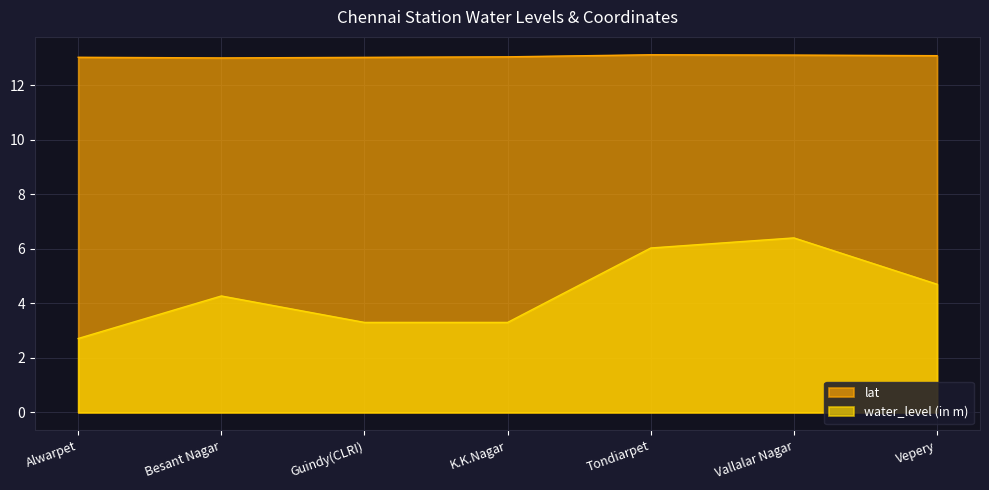

At which label does water_level (in m) first exceed 4?

Besant Nagar